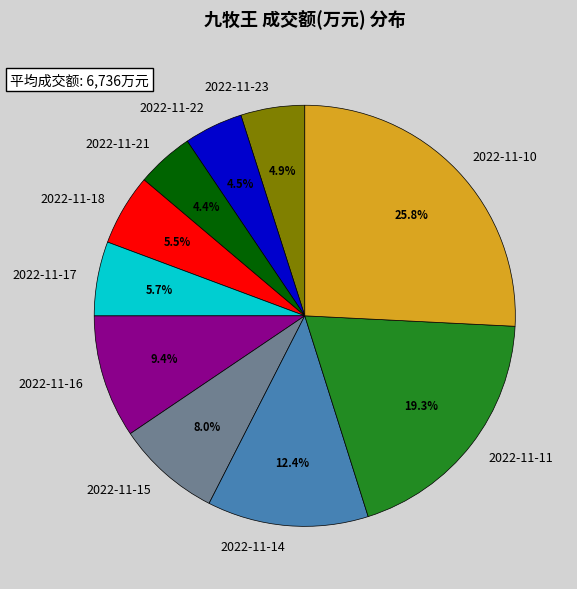

Which category has the biggest portion of the pie?

2022-11-10